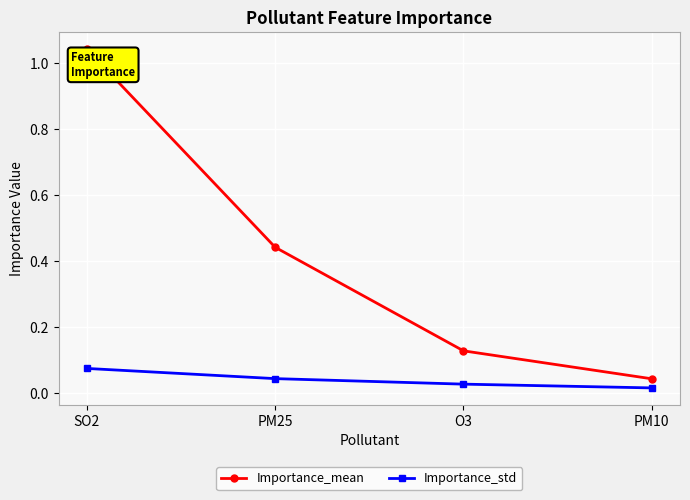

True or false: Importance_std and Importance_mean cross at least once.

False